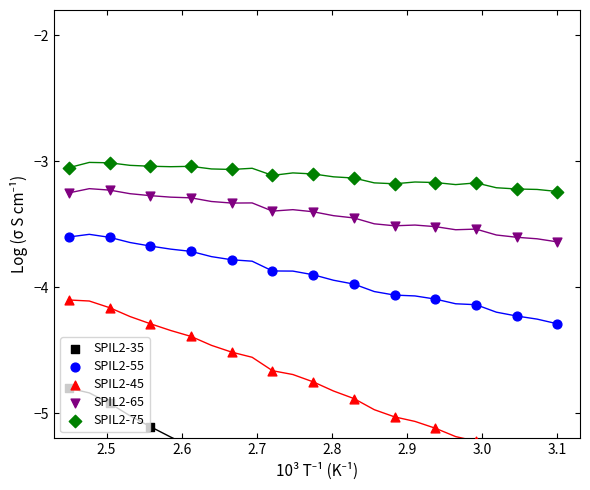

Is the value of SPIL2-75 at 9 greater than the value of SPIL2-55 at 2.5?

Yes